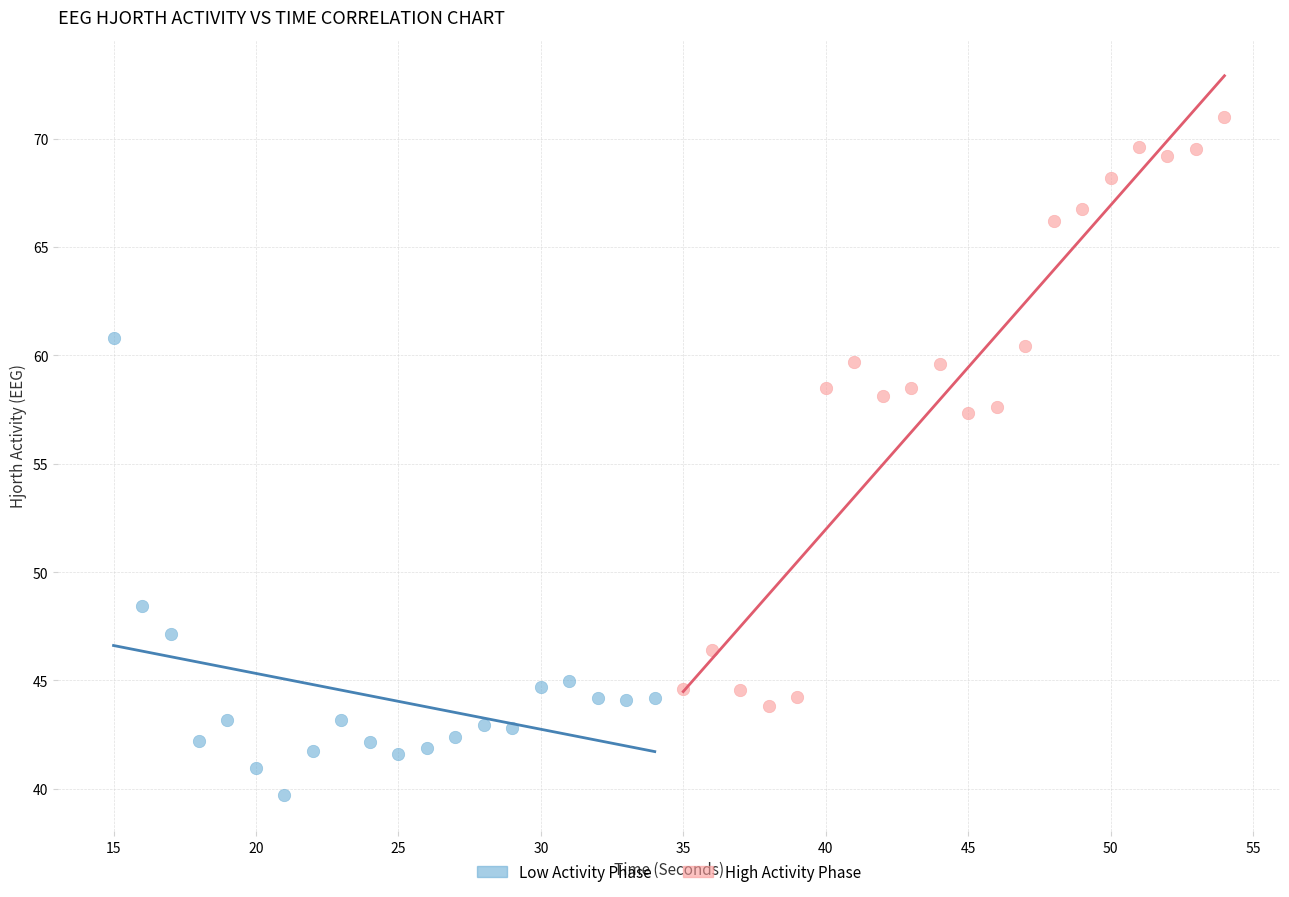

Which series contains the lowest Y value?

Low Activity Phase